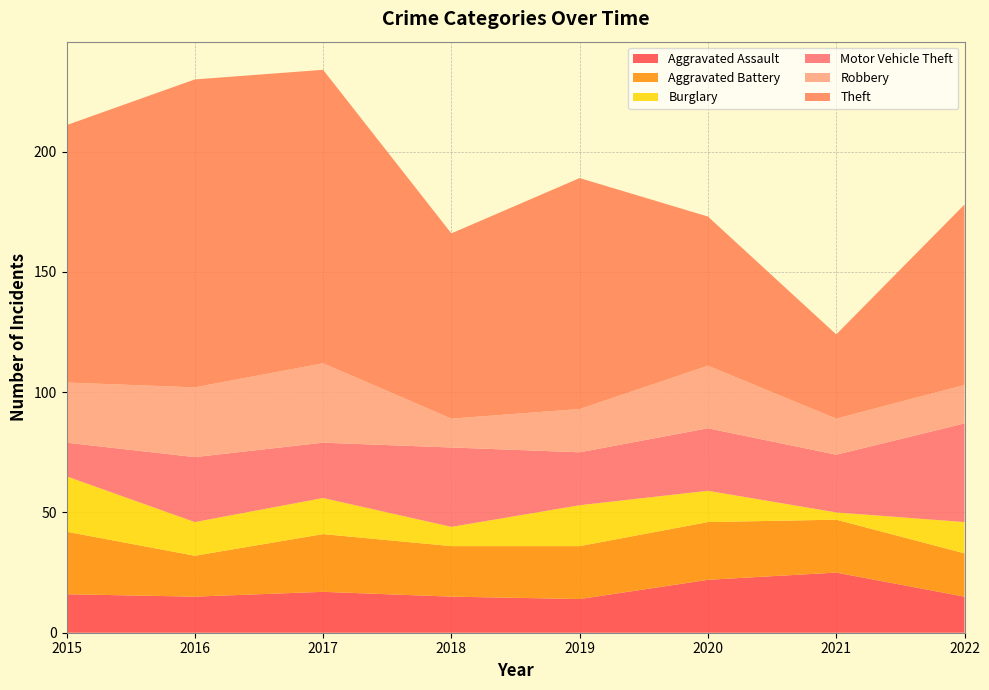

Reading left to right, what are all the values shown in this chart?

Aggravated Assault: 2015=16	2016=15	2017=17	2018=15	2019=14	2020=22	2021=25	2022=15
Aggravated Battery: 2015=26	2016=17	2017=24	2018=21	2019=22	2020=24	2021=22	2022=18
Burglary: 2015=23	2016=14	2017=15	2018=8	2019=17	2020=13	2021=3	2022=13
Motor Vehicle Theft: 2015=14	2016=27	2017=23	2018=33	2019=22	2020=26	2021=24	2022=41
Robbery: 2015=25	2016=29	2017=33	2018=12	2019=18	2020=26	2021=15	2022=16
Theft: 2015=107	2016=128	2017=122	2018=77	2019=96	2020=62	2021=35	2022=75